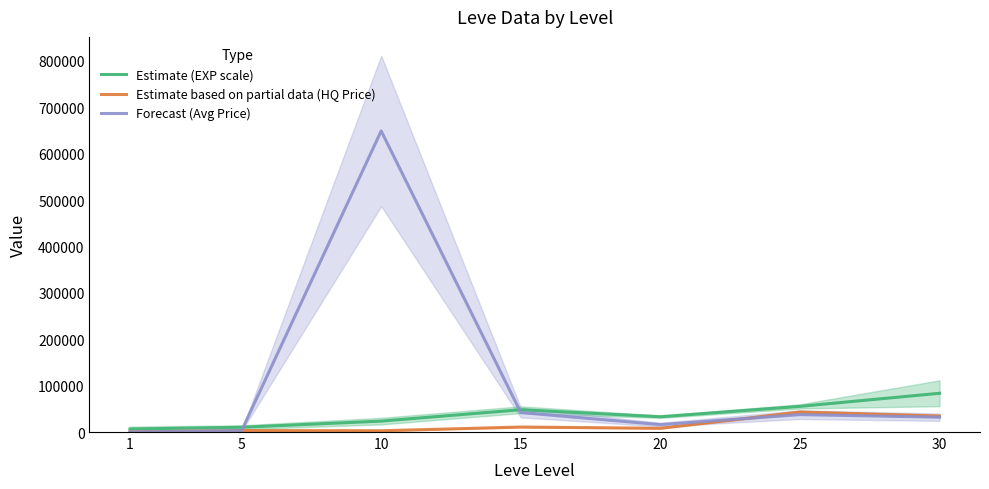

Does the chart have visible grid lines?

No